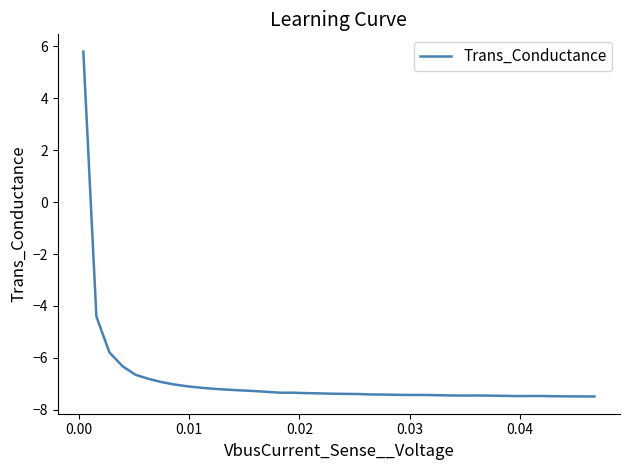

What is the minimum value shown in the chart?

-7.5